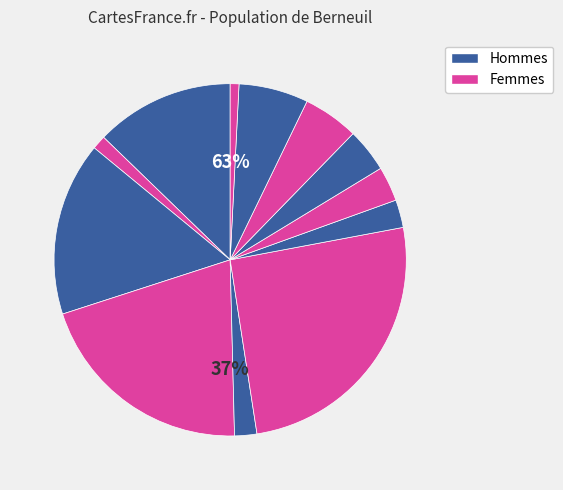

True or false: HV 100A accounts for 1% of the total.

False